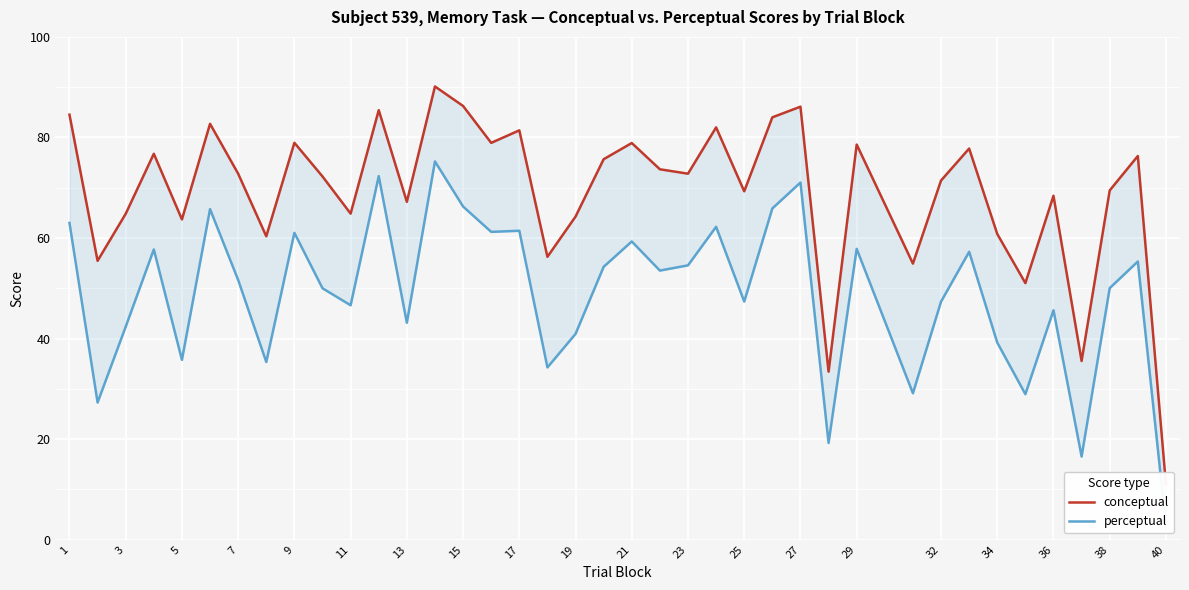

True or false: conceptual and perceptual cross at least once.

False